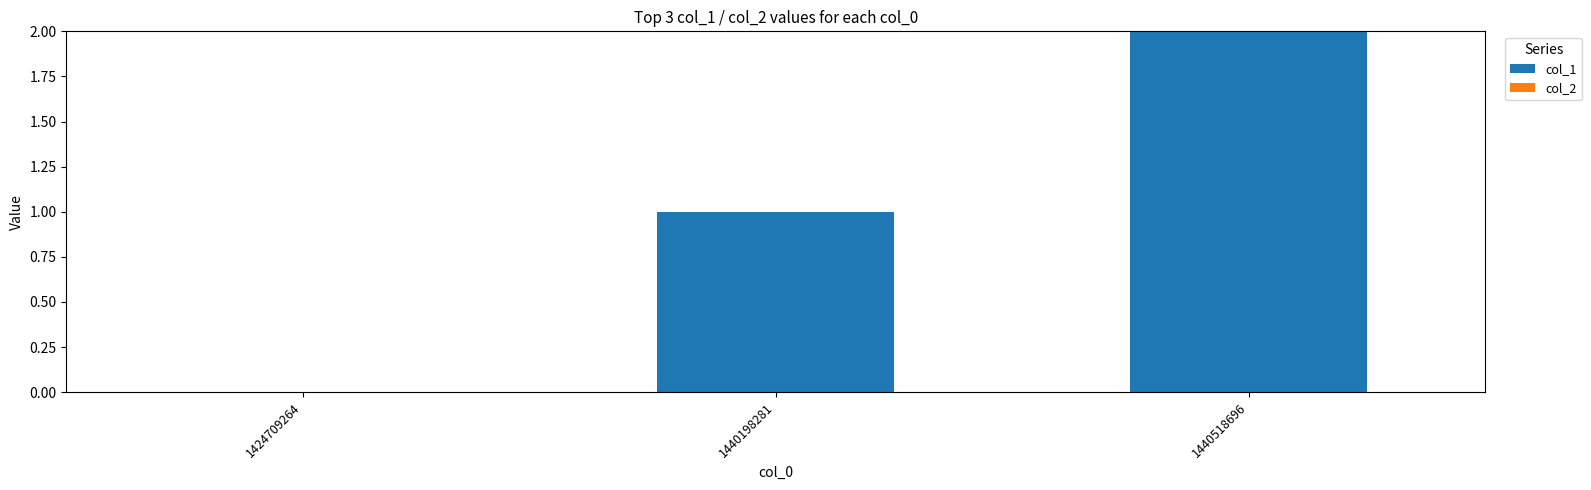

What is the change in value from 1424709264 to 1440518696?

+2